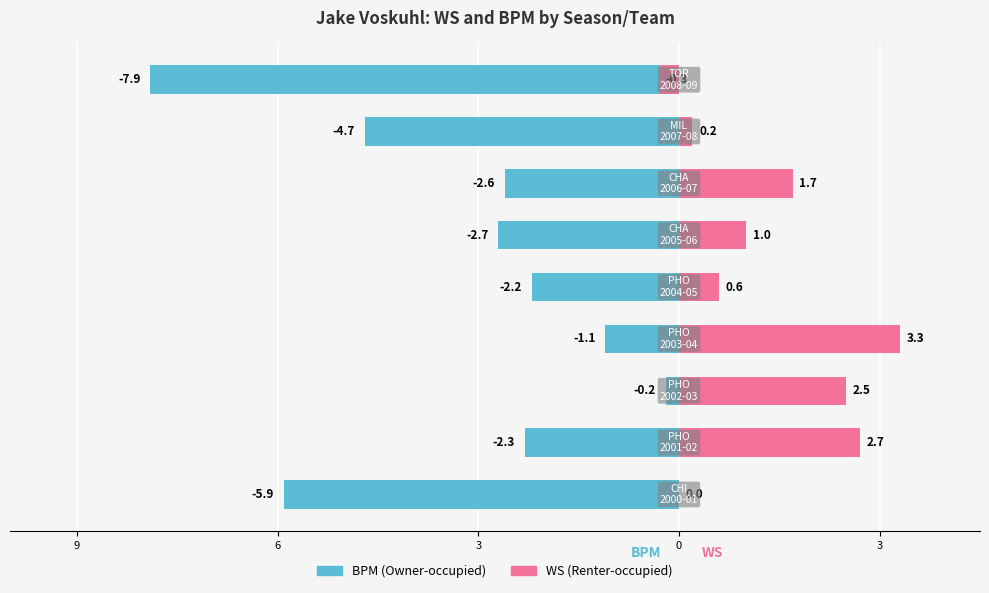

How many data points in WS are above 1?

4